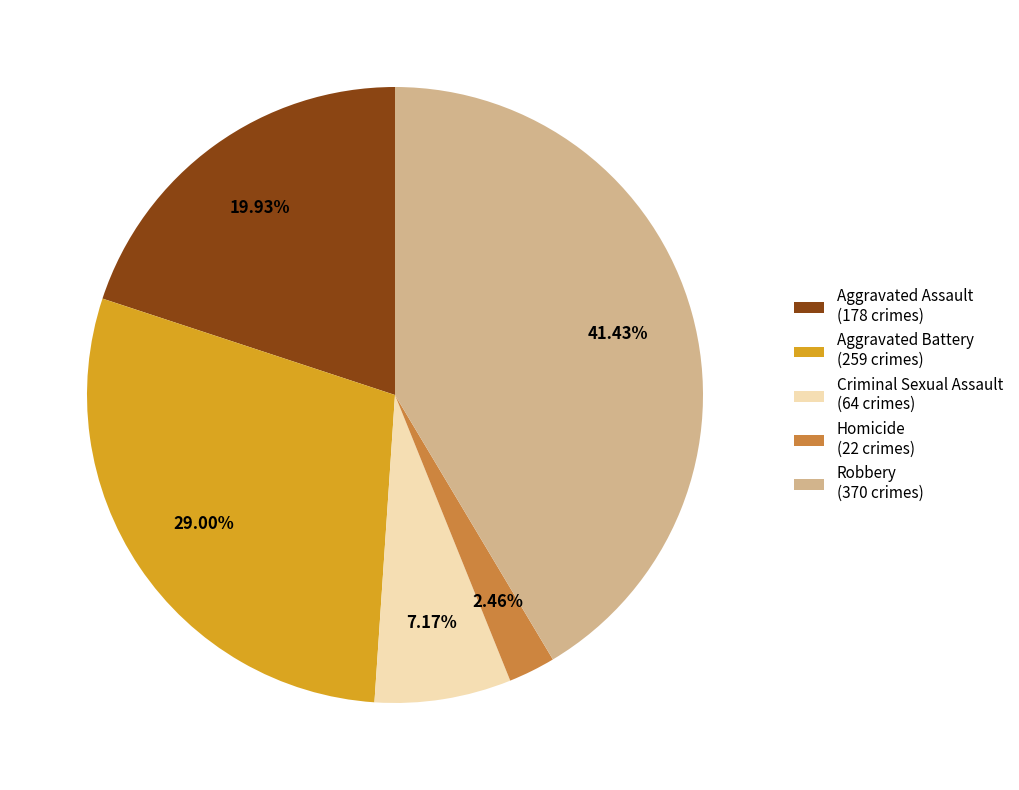

The Criminal Sexual Assault slice represents 1% of the pie. True or false?

False